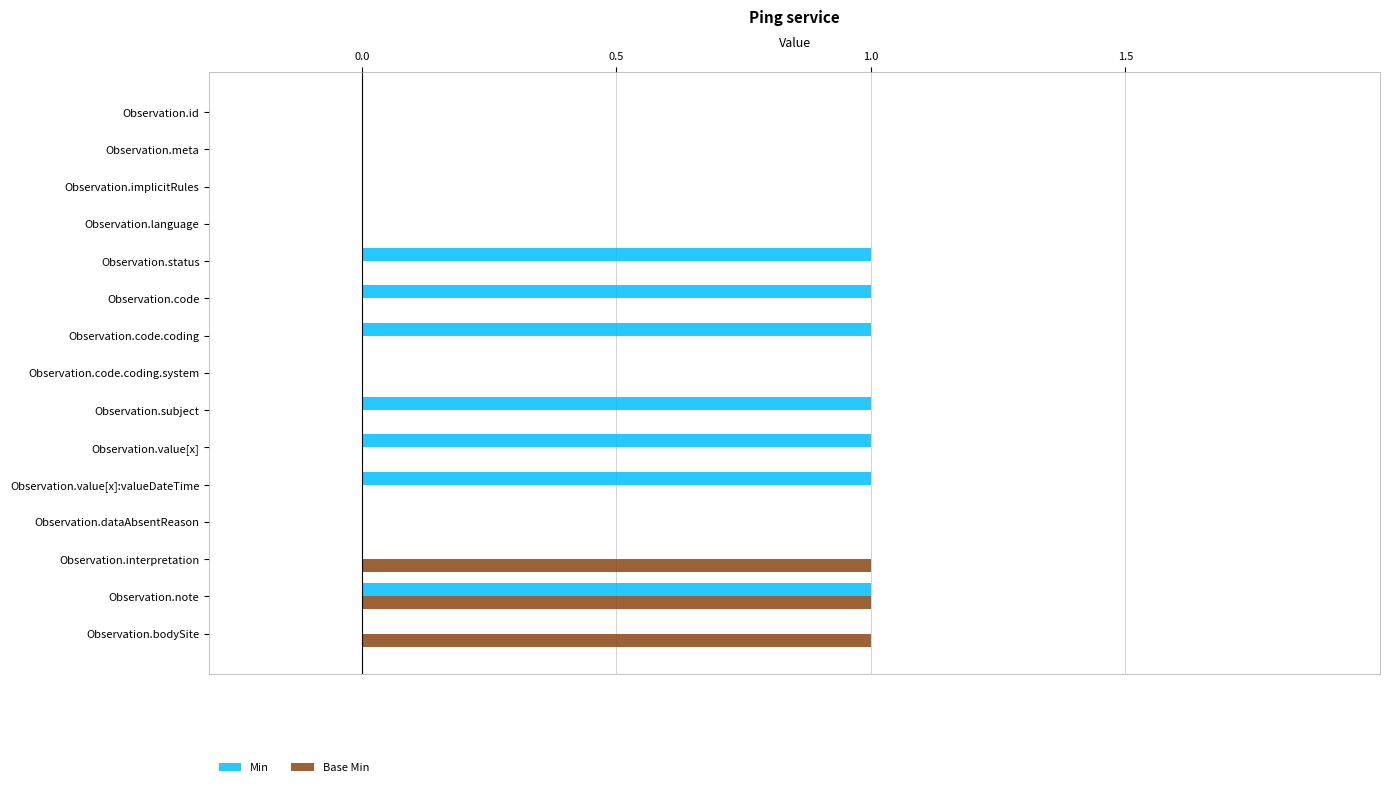

Which series has the largest total across all categories?

Min